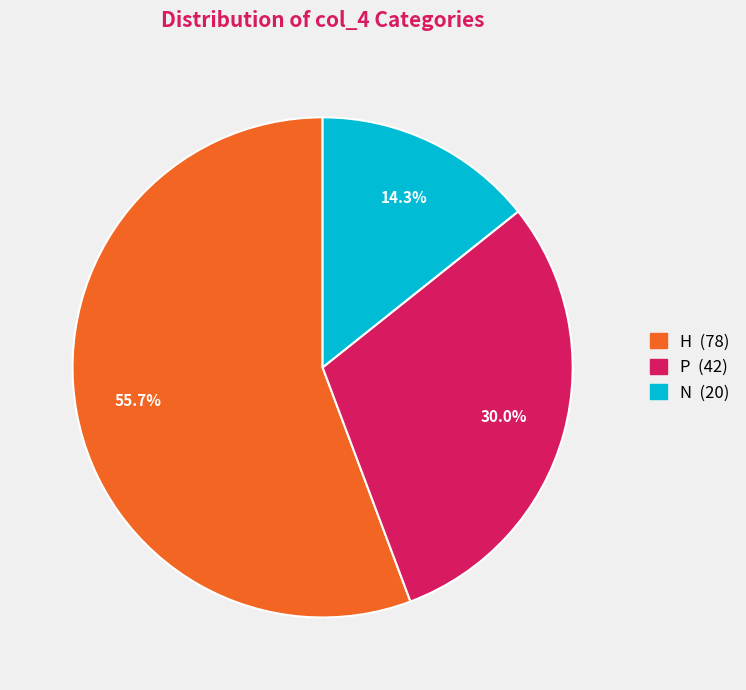

Count the number of slices in the pie.

3